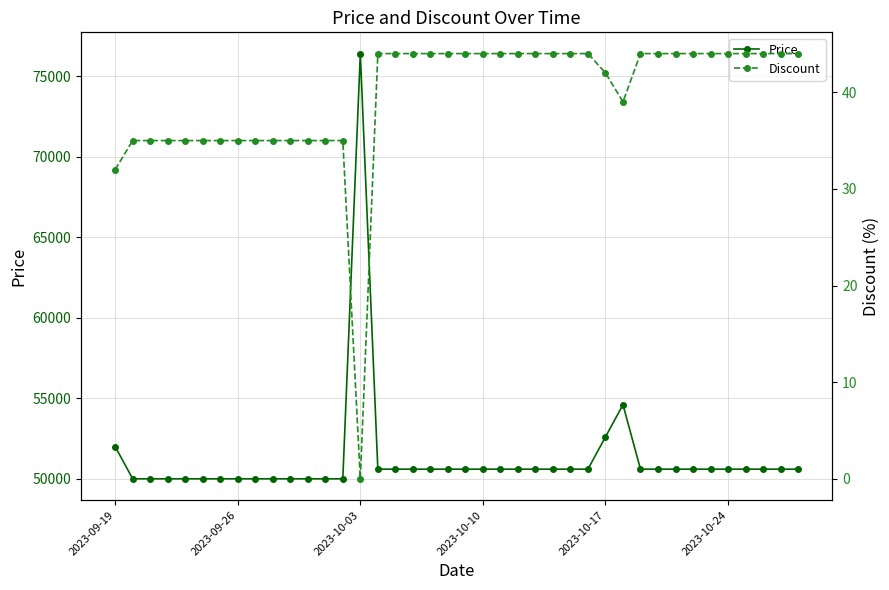

What is the label of the 1st point from the left?

2023-09-19